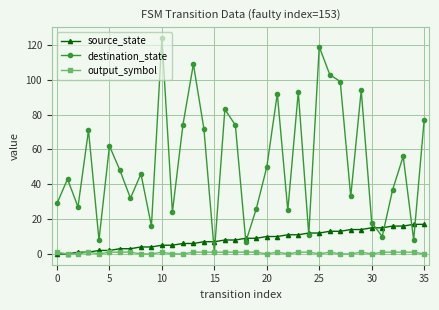

In destination_state, how many points are lower than both neighbors (excluding endpoints)?

12